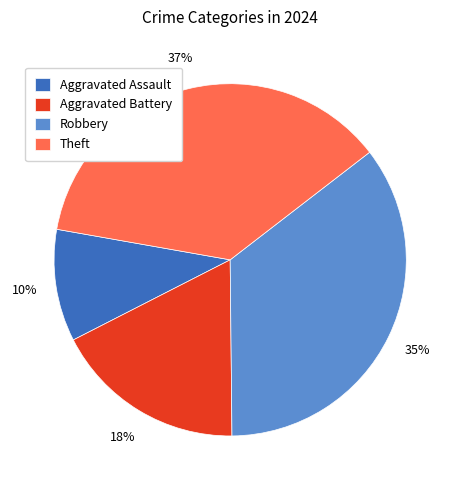

Do Aggravated Battery and Aggravated Assault together represent more than half of the pie?

No